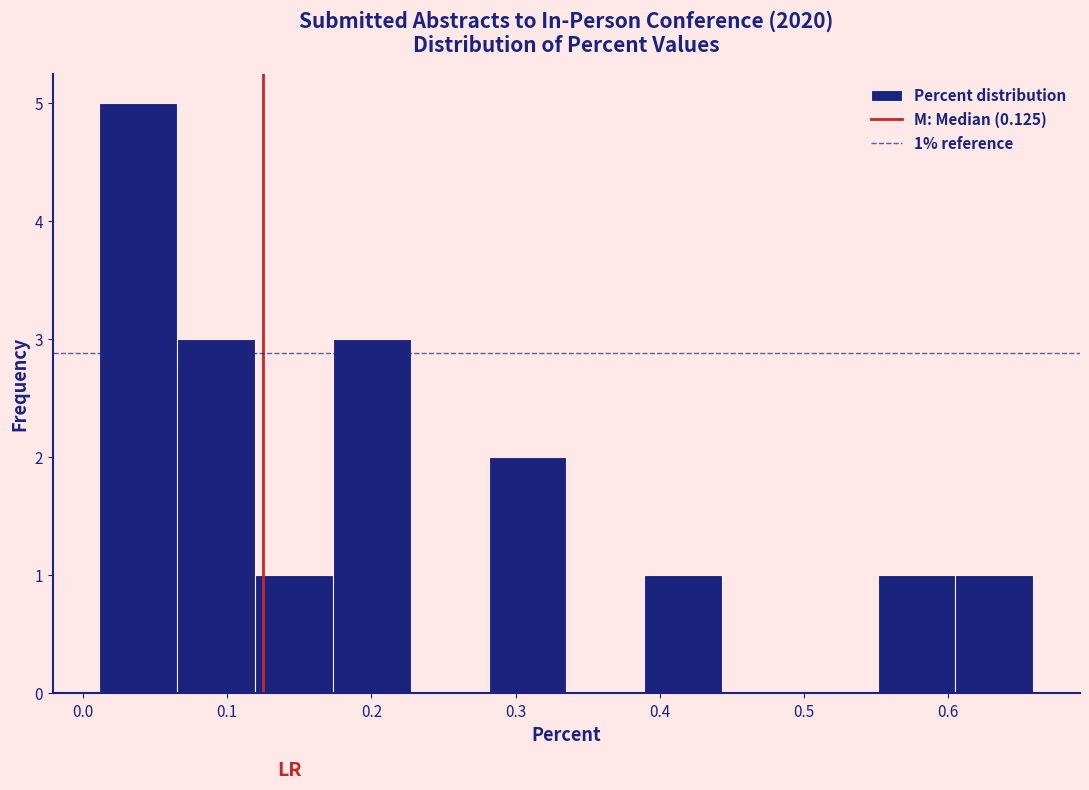

Over which range of the x-axis is the bar tallest?

0.01 to 0.07